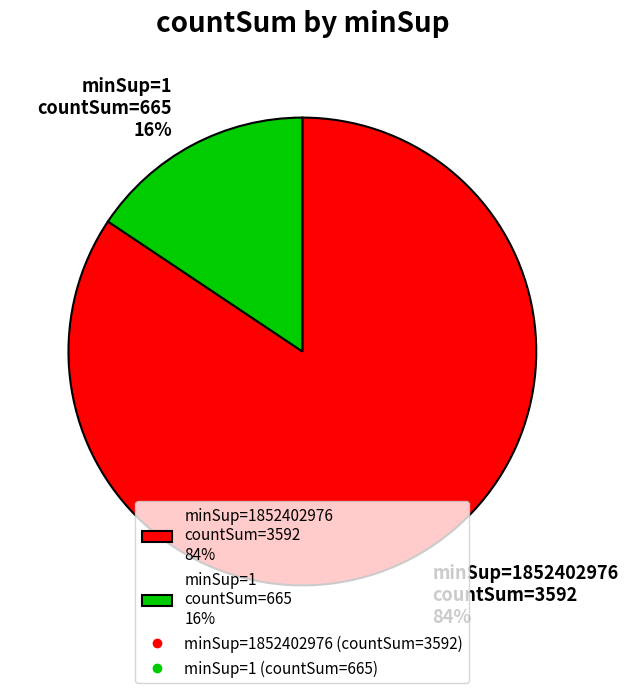

Rank the categories by value from highest to lowest.

minSup=1852402976 countSum=3592 84%, minSup=1 countSum=665 16%